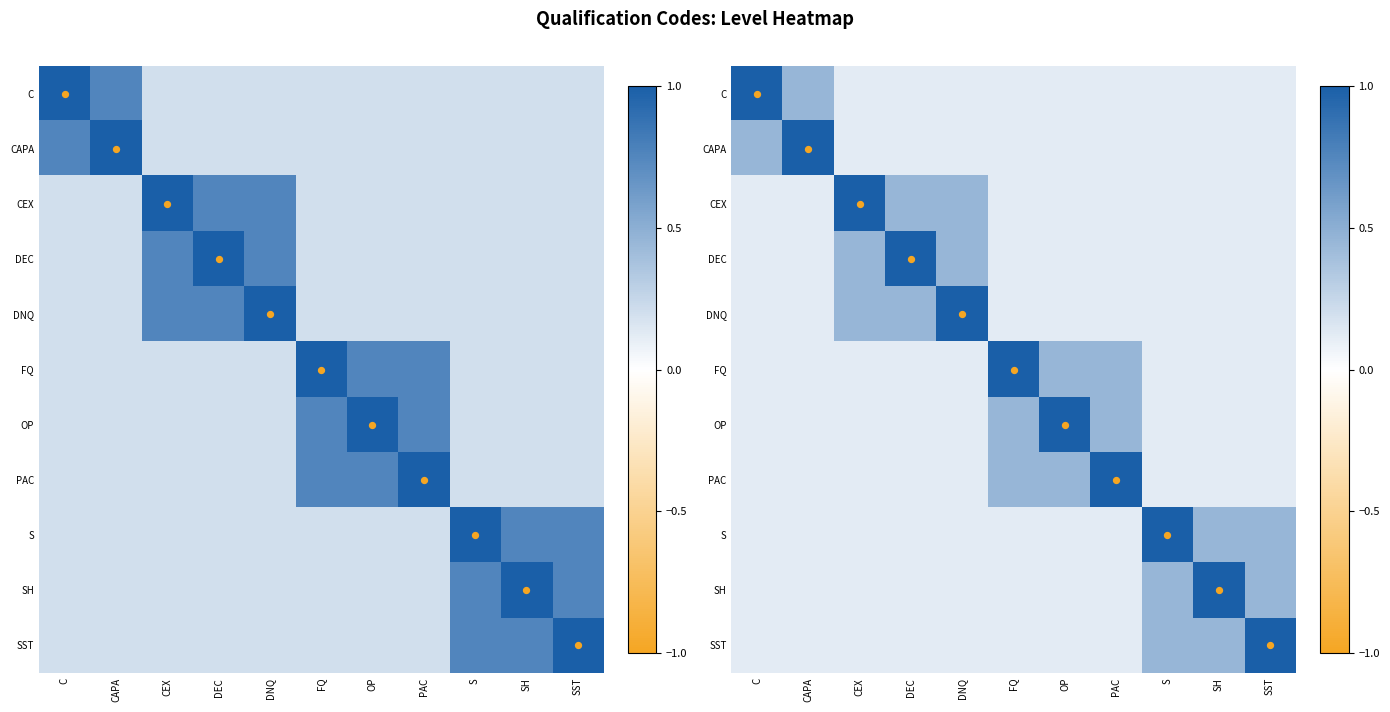

At how many categories does at least one series exceed 4?

6